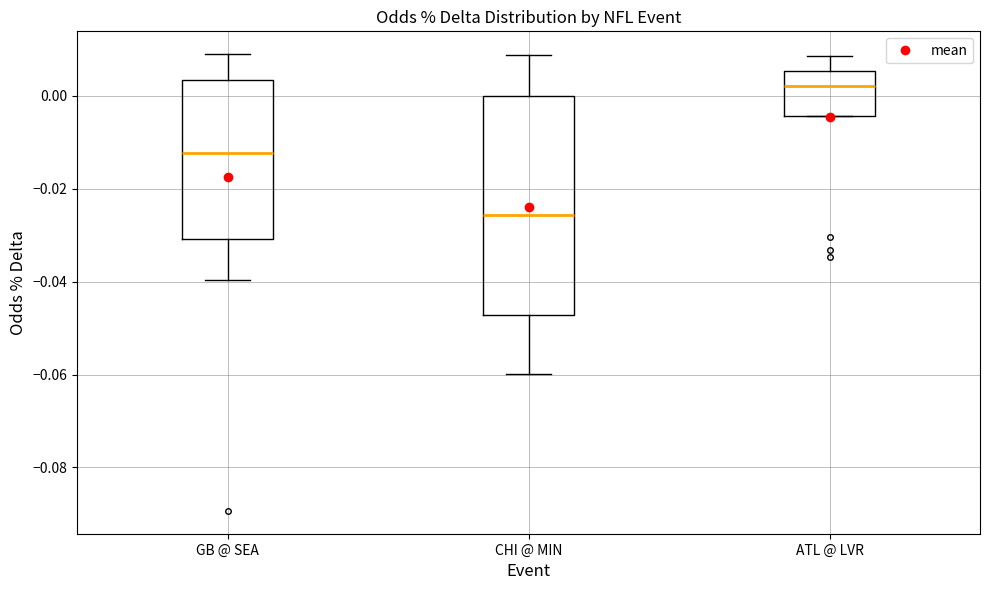

Where does the upper whisker of the box for CHI @ MIN end on the y-axis? The values are not printed on the chart, so give them approximately, as read against the axis.

0.008